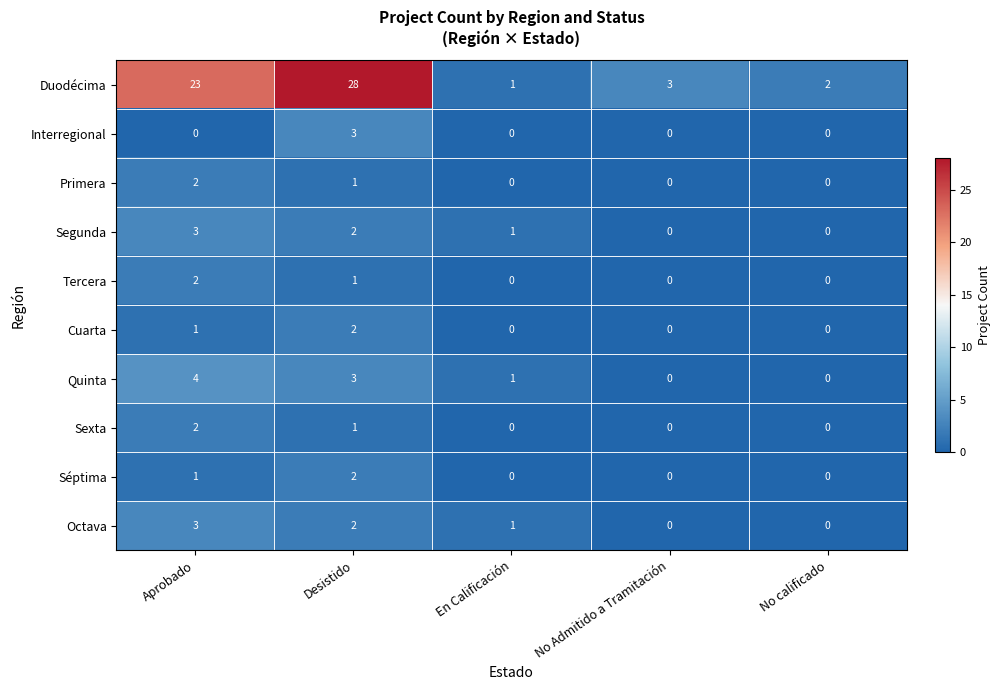

What is the greatest value displayed?

28